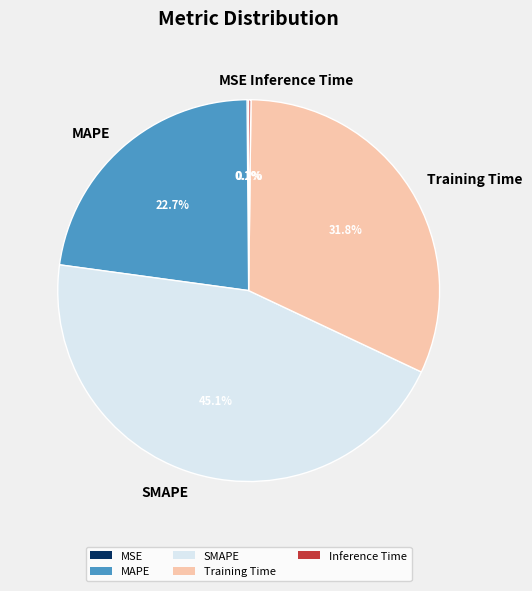

Is there a majority slice in this chart?

No